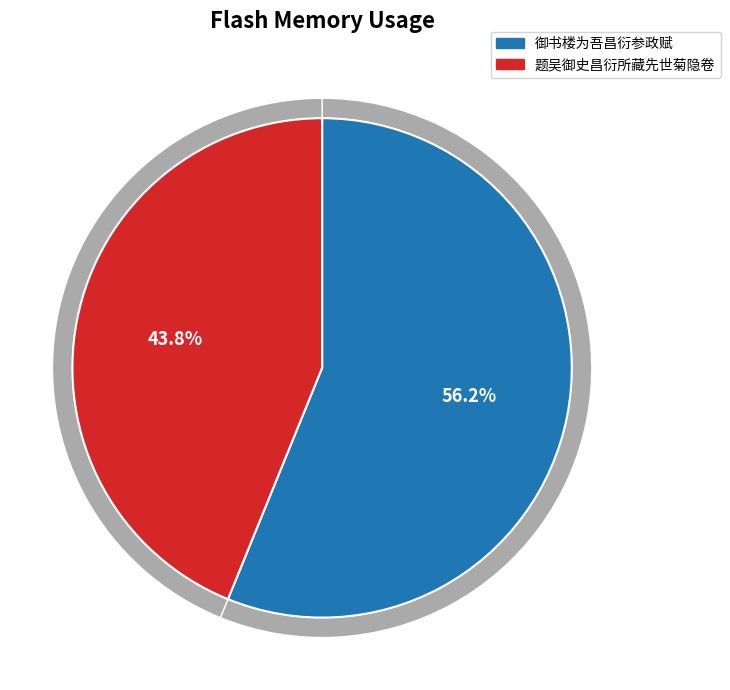

What percentage is NOT represented by 题吴御史昌衍所藏先世菊隐卷?

56.2%